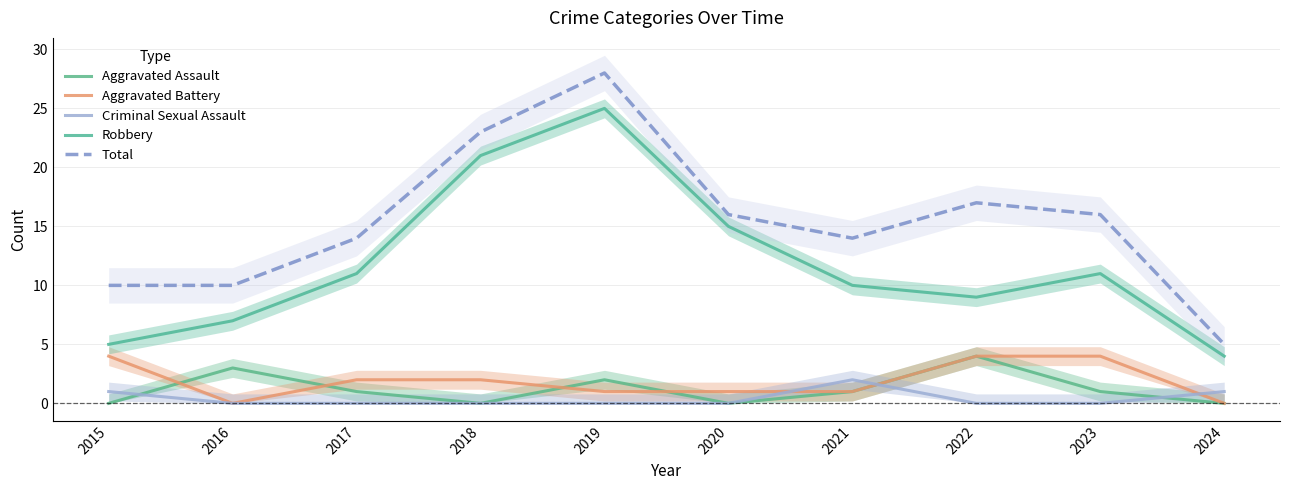

The value of Robbery at 2020 is 4. True or false?

False